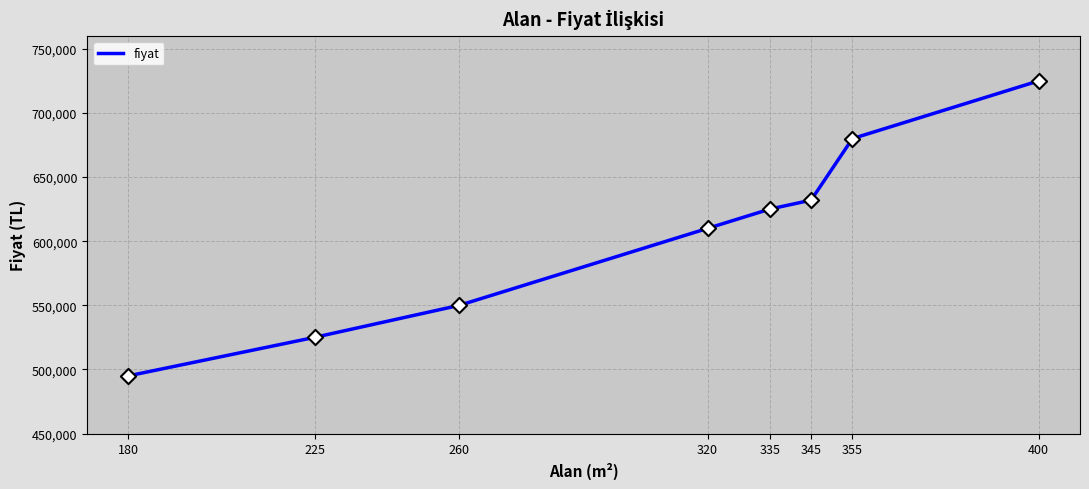

Approximately how many times larger is the value at 400 compared to 260?

1.3